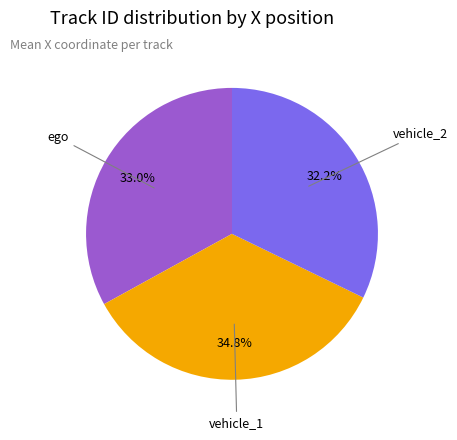

Which category has the smallest portion of the pie?

vehicle_2